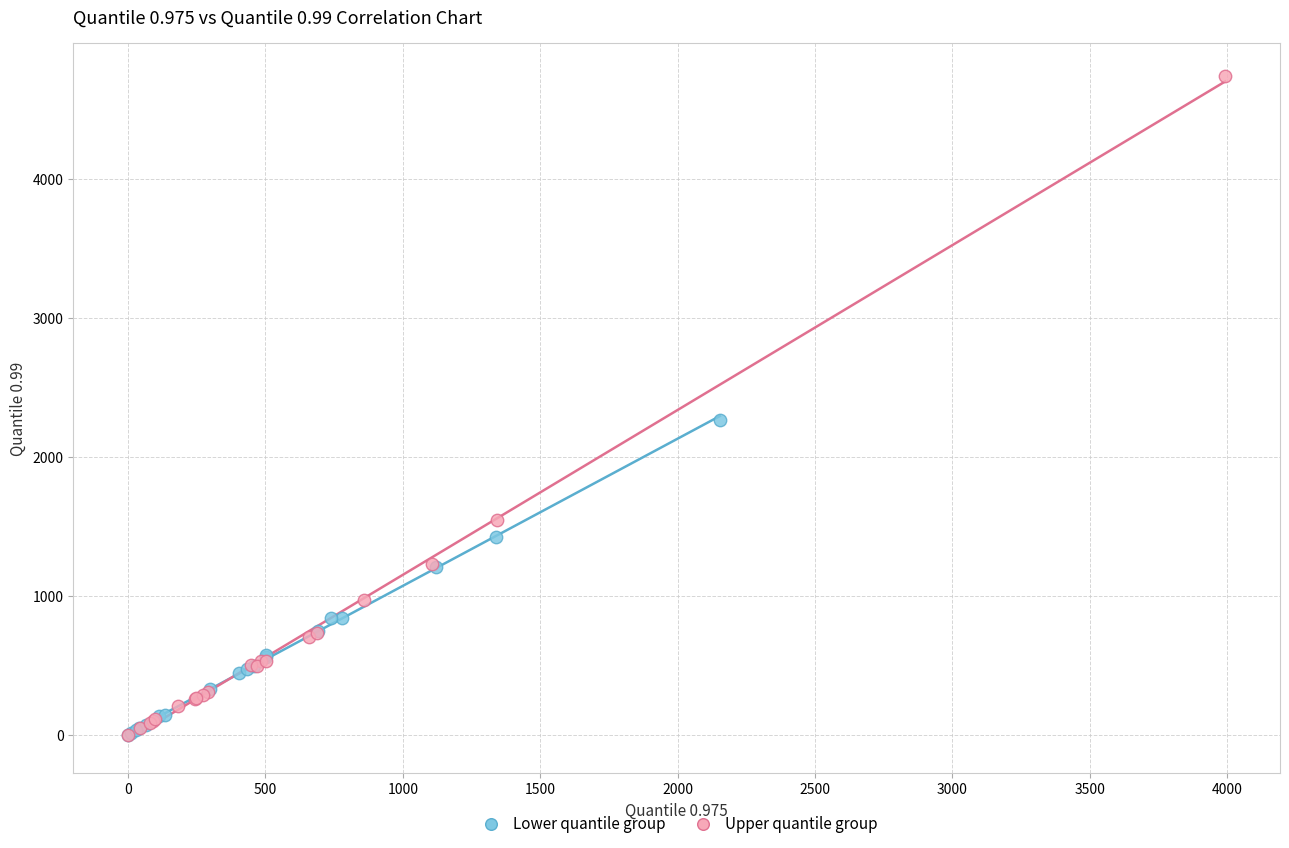

Which series has the largest Y range (max minus min)?

Upper quantile group